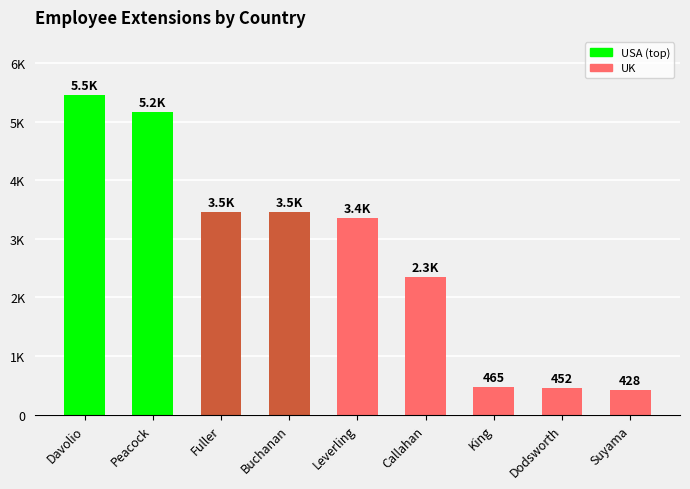

What is the sum of all values?

24597